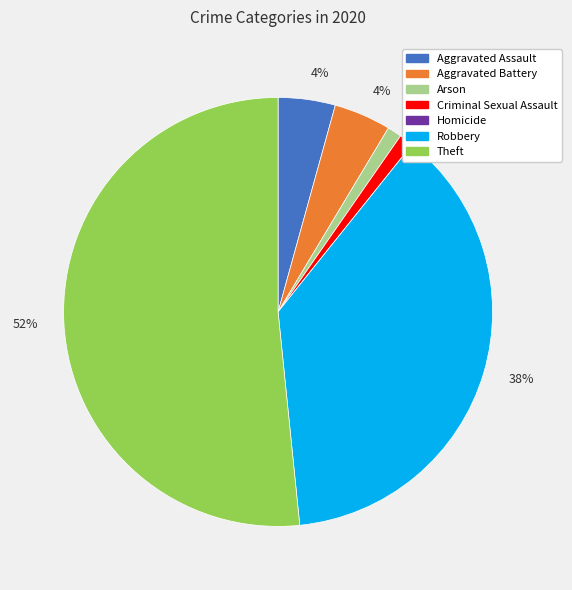

What is the smallest slice in the pie chart?

Homicide